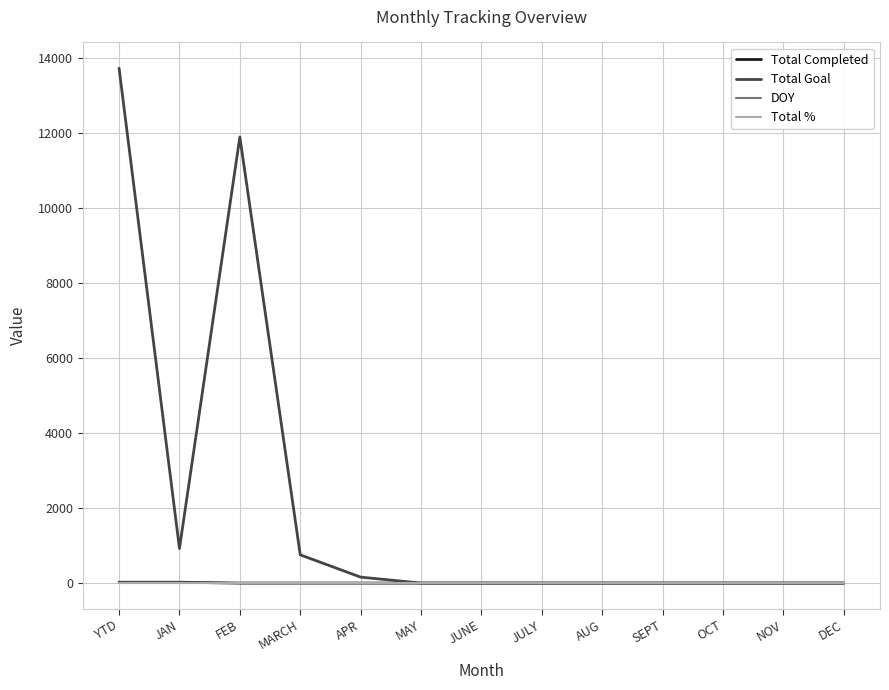

Is it true that Total Goal equals 5612 at MAY?

False